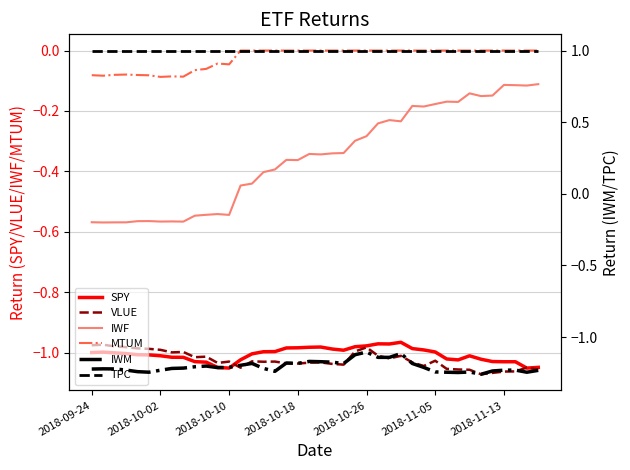

What is the total value across all series at 26?

-2.4